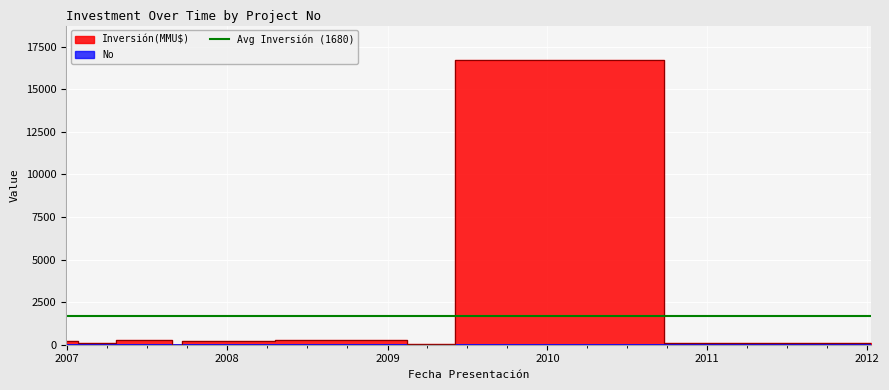

What is the smallest value displayed?

1